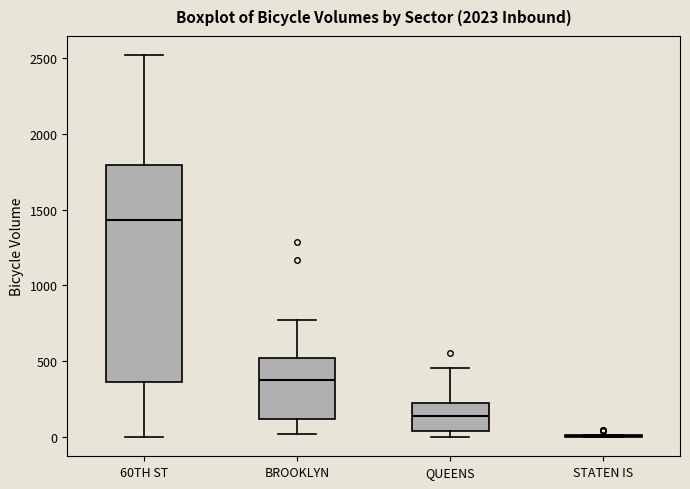

Reading left to right, read every box against the y-axis: the position of its median line, the range the box covers, and the ends of its whiskers. The values are not printed on the chart, so give them approximately, as read against the axis.

60TH ST: median 1450, box 350 to 1800, whiskers 0 to 2500
BROOKLYN: median 400, box 100 to 500, whiskers 0 to 800
QUEENS: median 150, box 50 to 200, whiskers 0 to 450
STATEN IS: box collapsed to a line at 0, whiskers 0 to 0